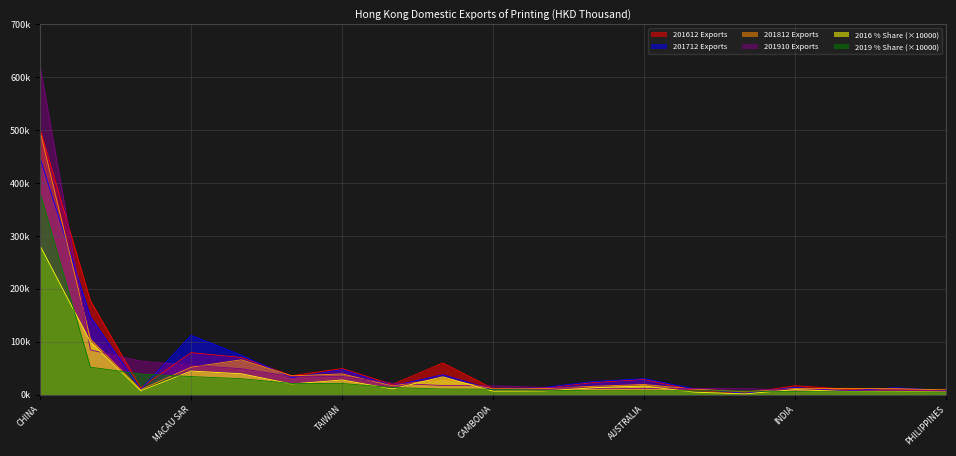

How many intersections are there between 201812 and 201612?

3